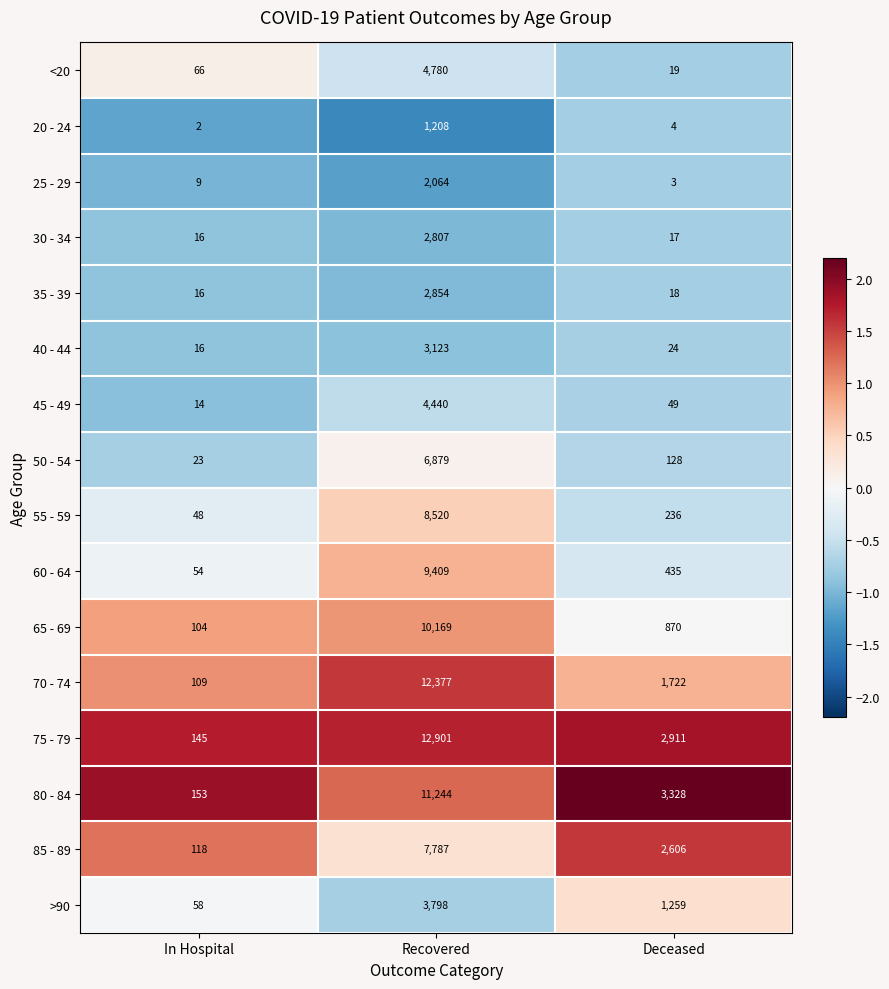

What is the lowest value of the 85 - 89 series?

118